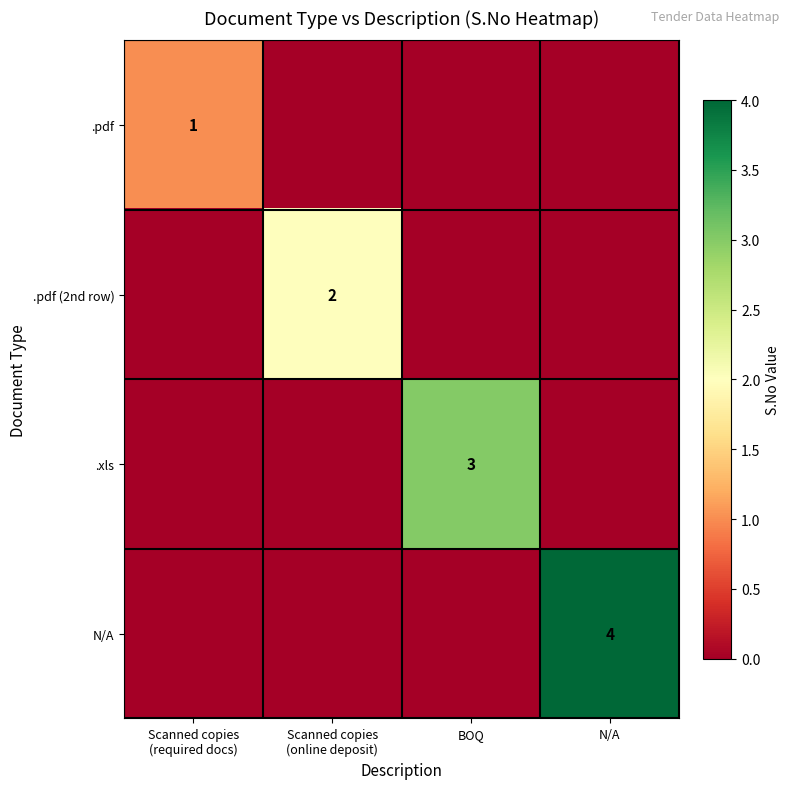

Which series has the widest spread of values?

N/A